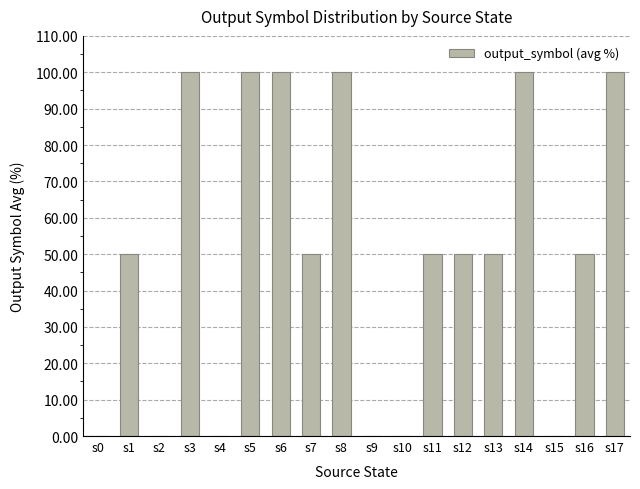

What is the average value?

50